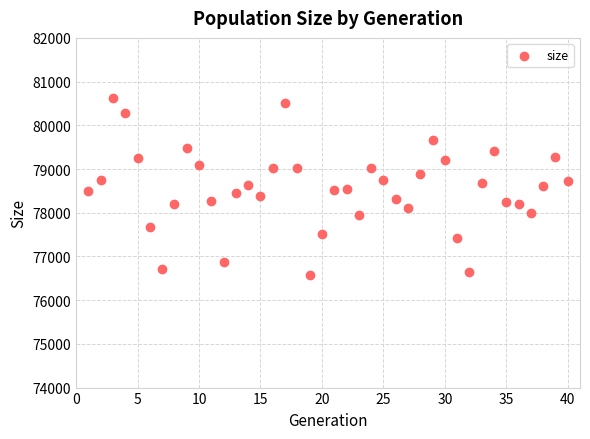

What is the range of X values (max minus min)?

39